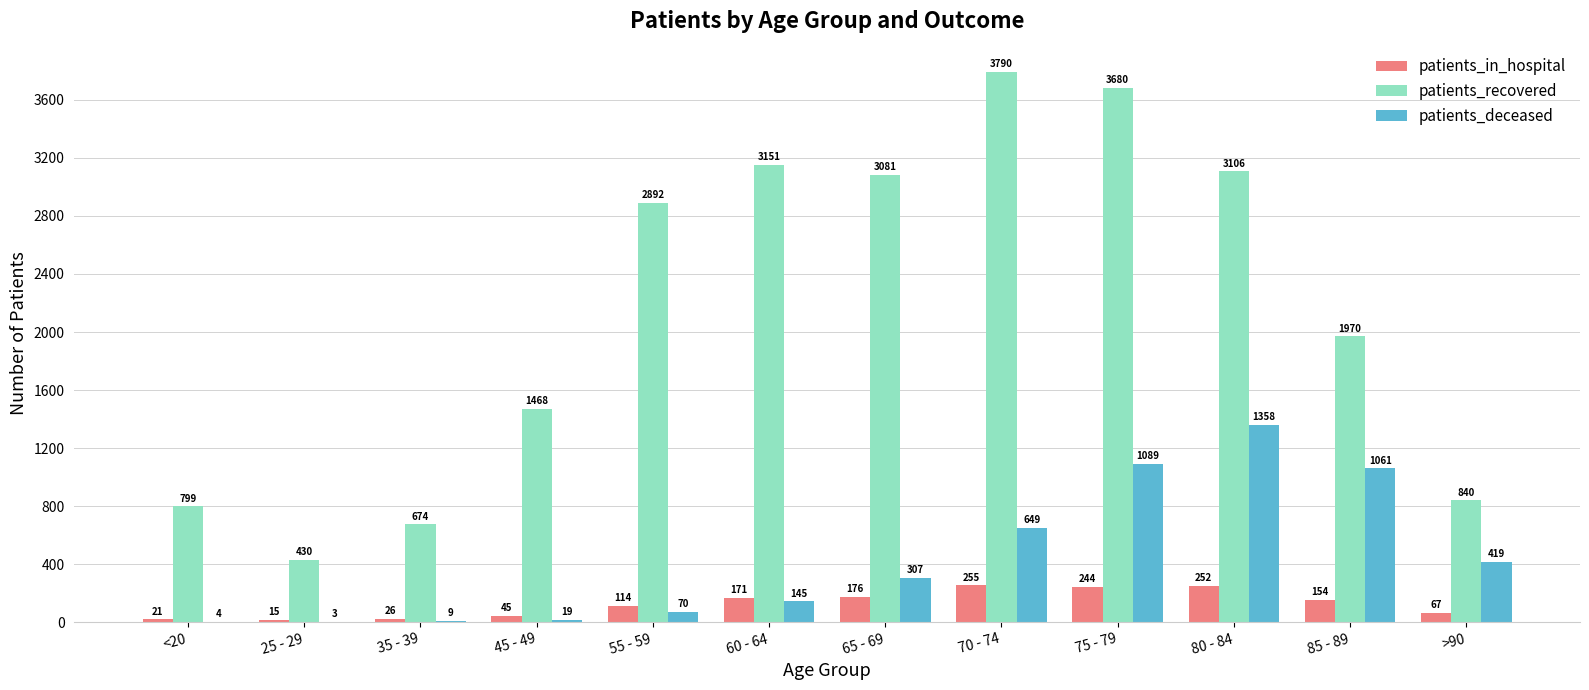

Which series has the widest spread of values?

patients_recovered